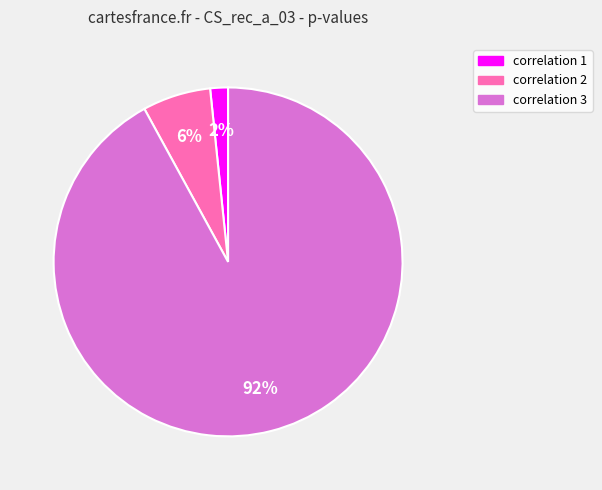

Count the number of slices in the pie.

3